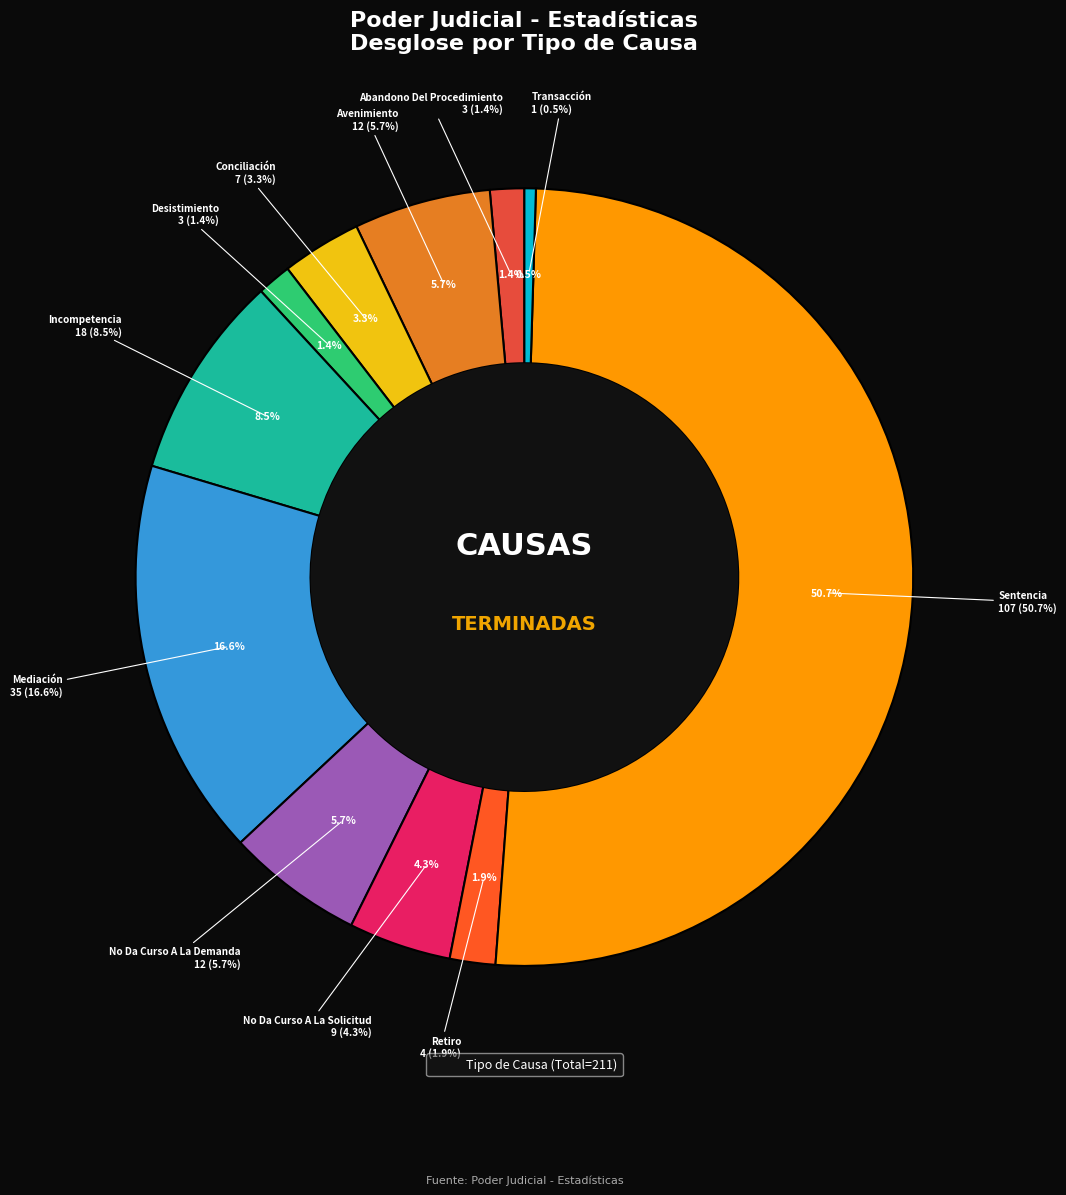

Is it true that Desistimiento is 1% of the pie?

True